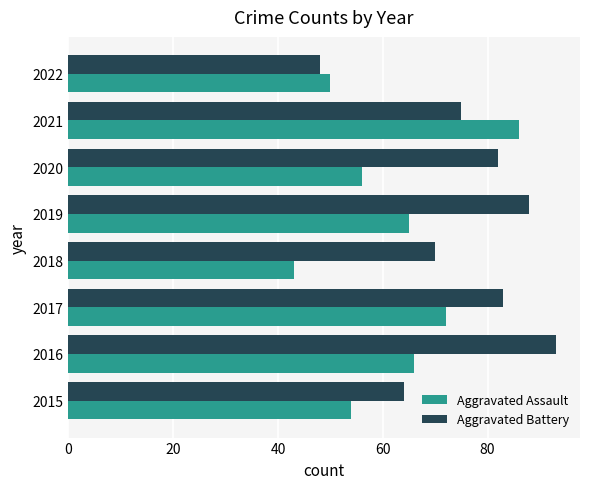

True or false: Aggravated Battery has a value of 20 at 2022.

False